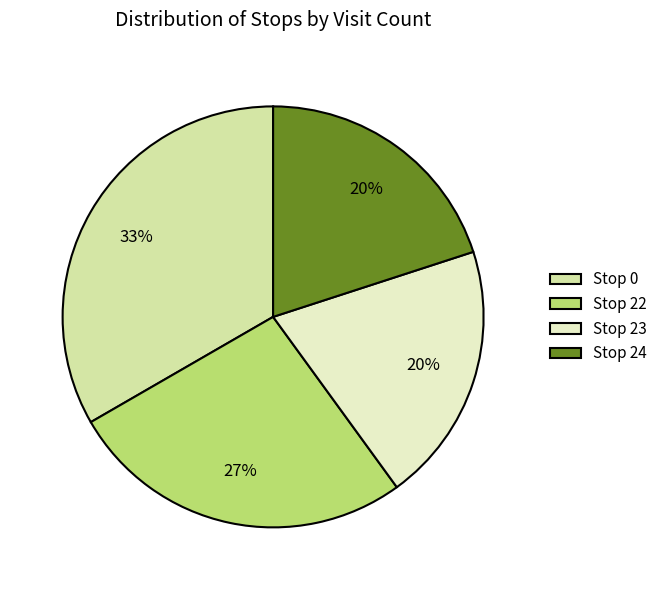

Which category has the biggest portion of the pie?

Stop 0